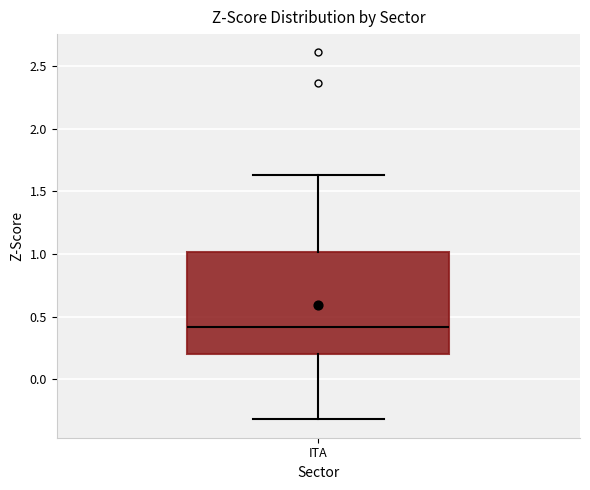

Transcribe this box plot: give where the median line is, the range the box spans, and where the two whiskers end, as read against the y-axis. The values are not printed on the chart, so give them approximately, as read against the axis.

median 0.40, box 0.20 to 1.00, whiskers -0.30 to 1.65